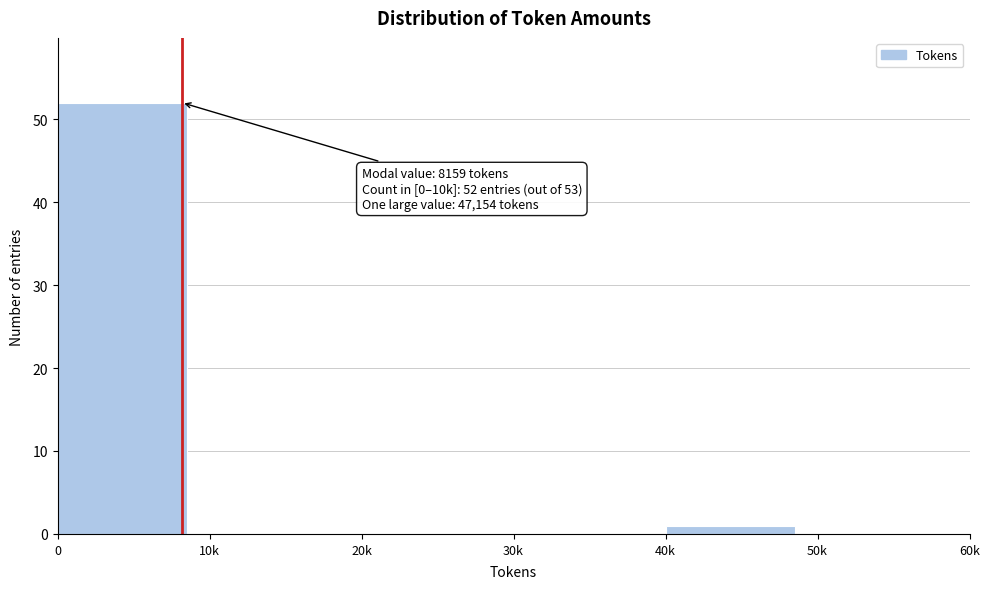

Reading left to right, list all the values displayed in this chart.

0=52	10k=0	20k=0	30k=0	40k=1	50k=0